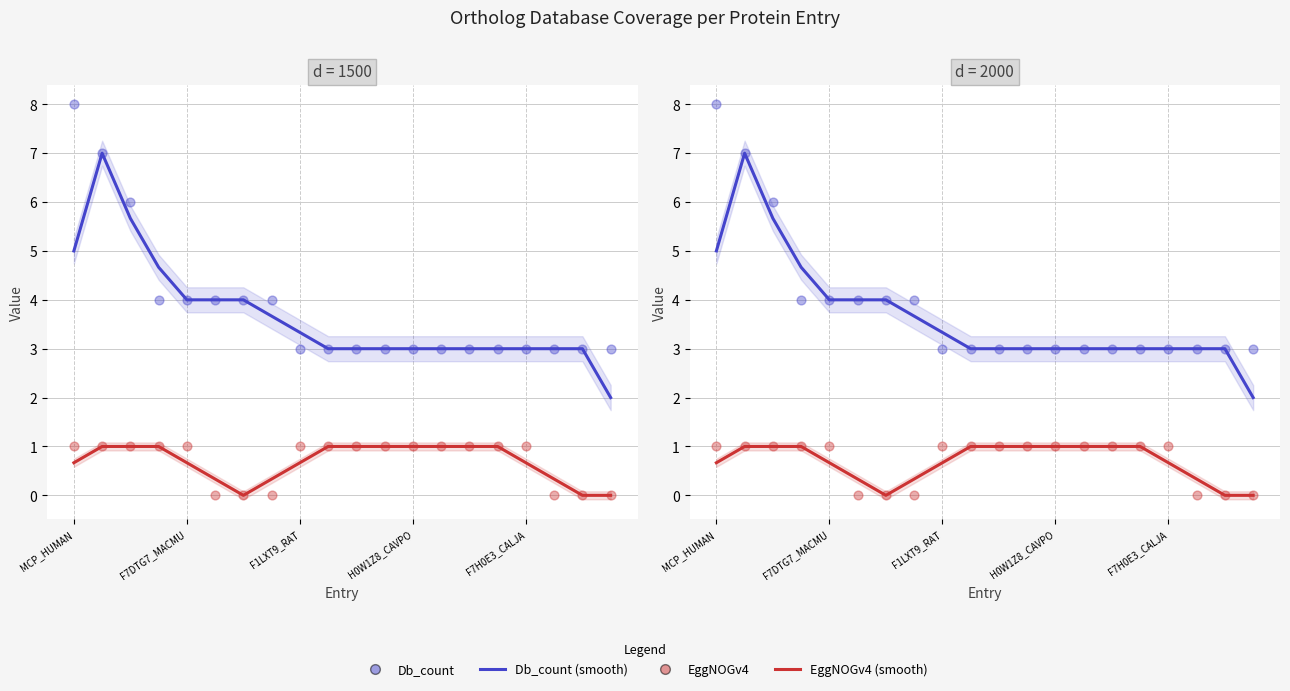

Which series contains the highest Y value?

Db_count (points)